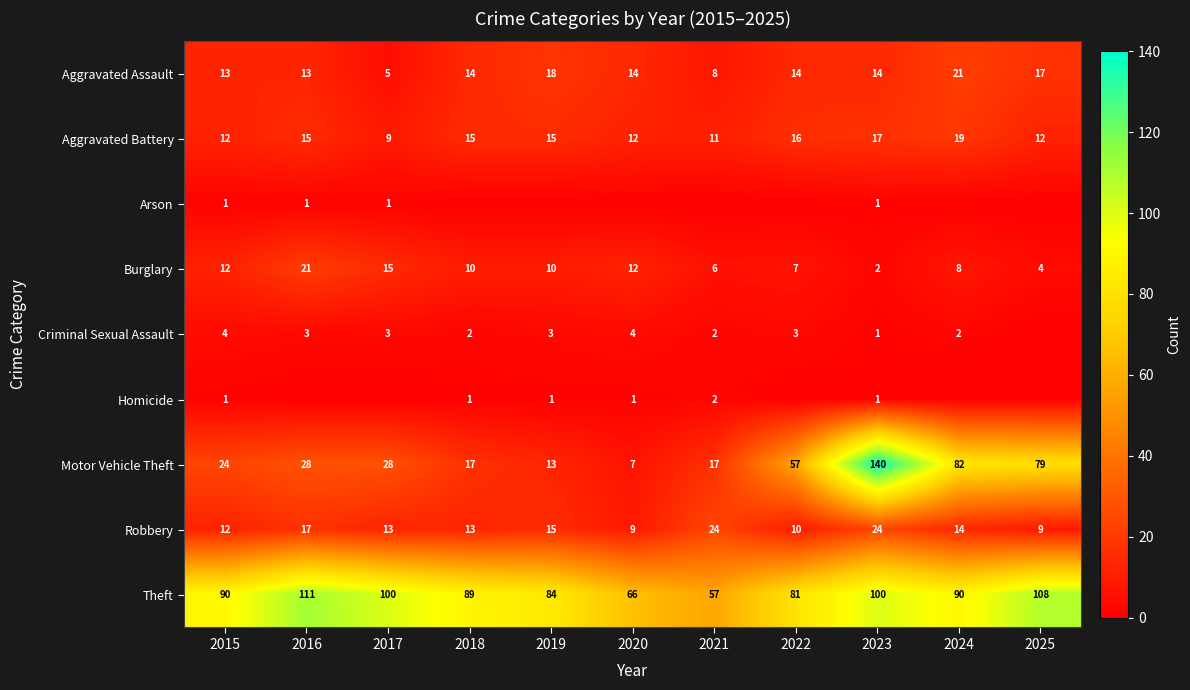

At which category is the sum across all series the highest?

2023